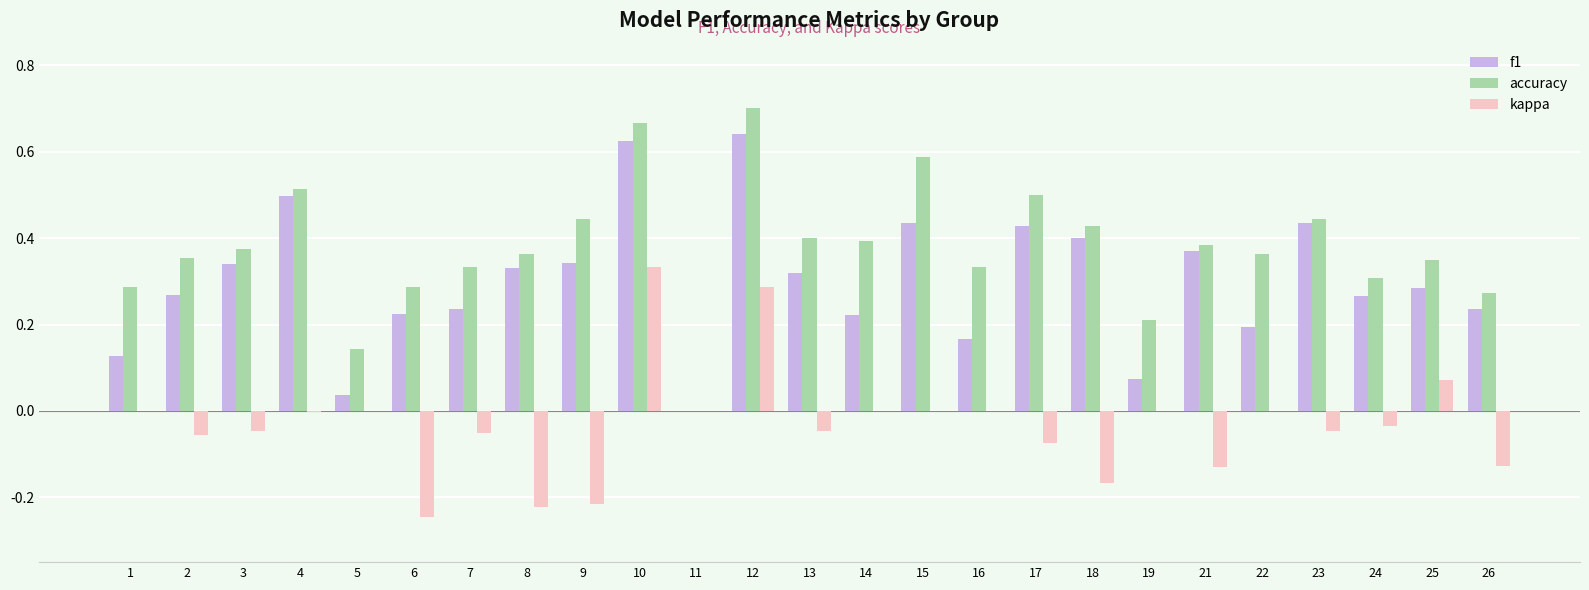

Are the bars horizontal?

No